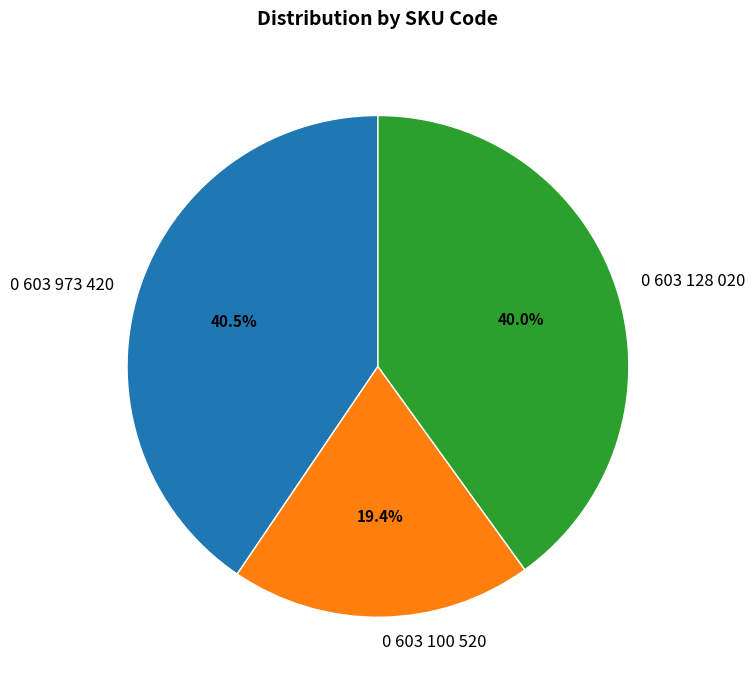

How much of the chart is everything except 0 603 128 020?

60.0%